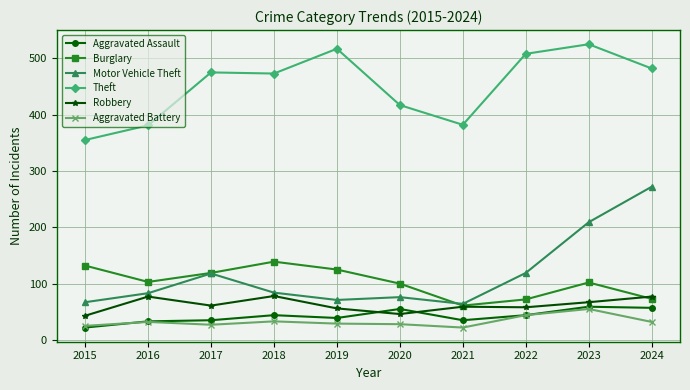

What is the greatest value displayed?

525